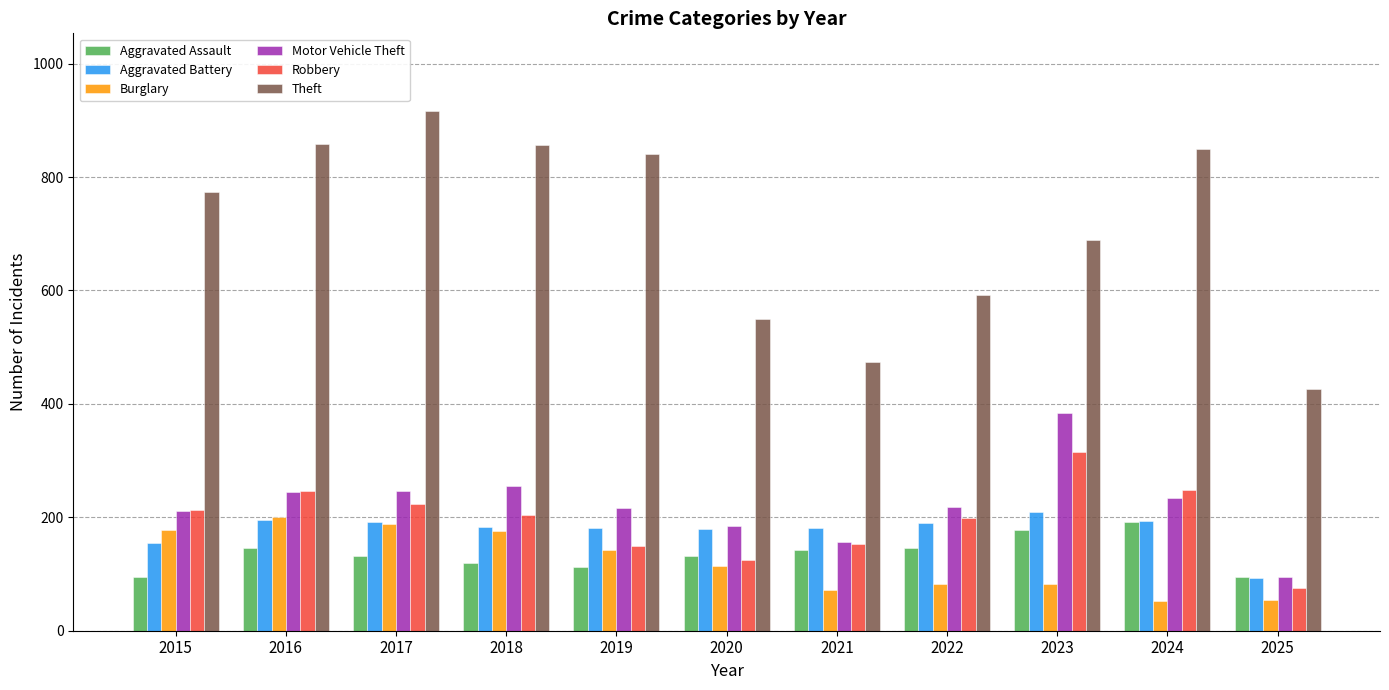

What are all the series names shown in the legend?

Aggravated Assault, Aggravated Battery, Burglary, Motor Vehicle Theft, Robbery, Theft